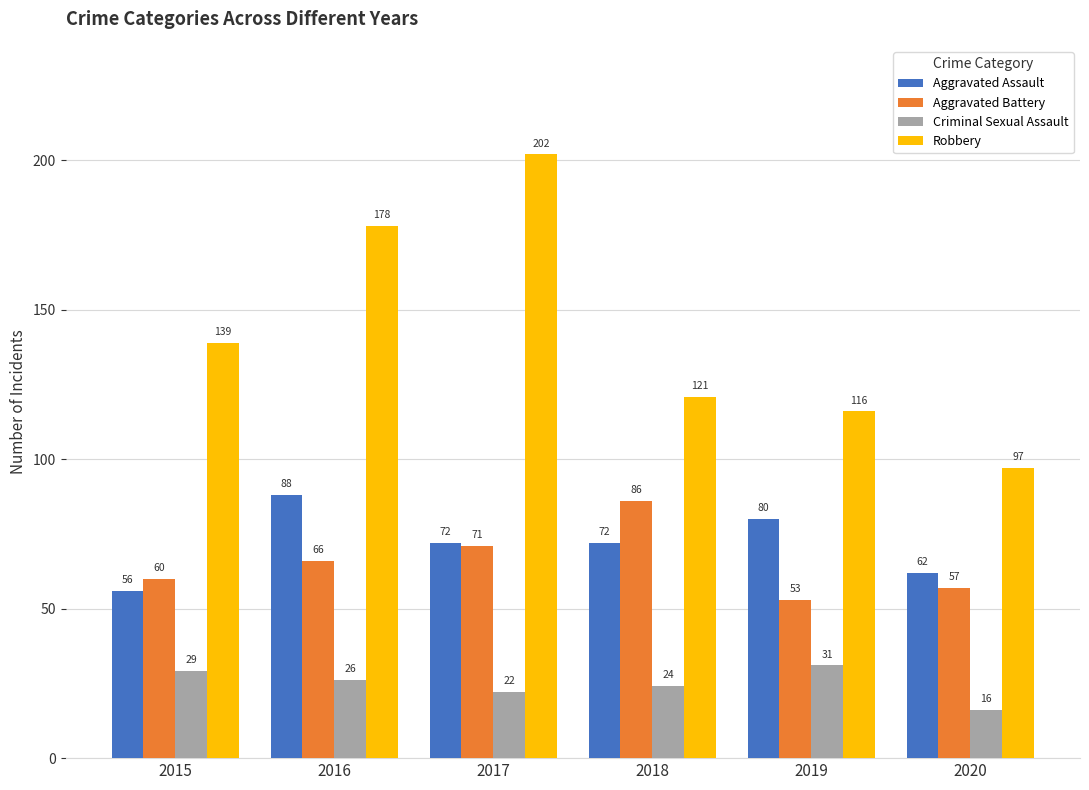

How many groups of bars are there?

6